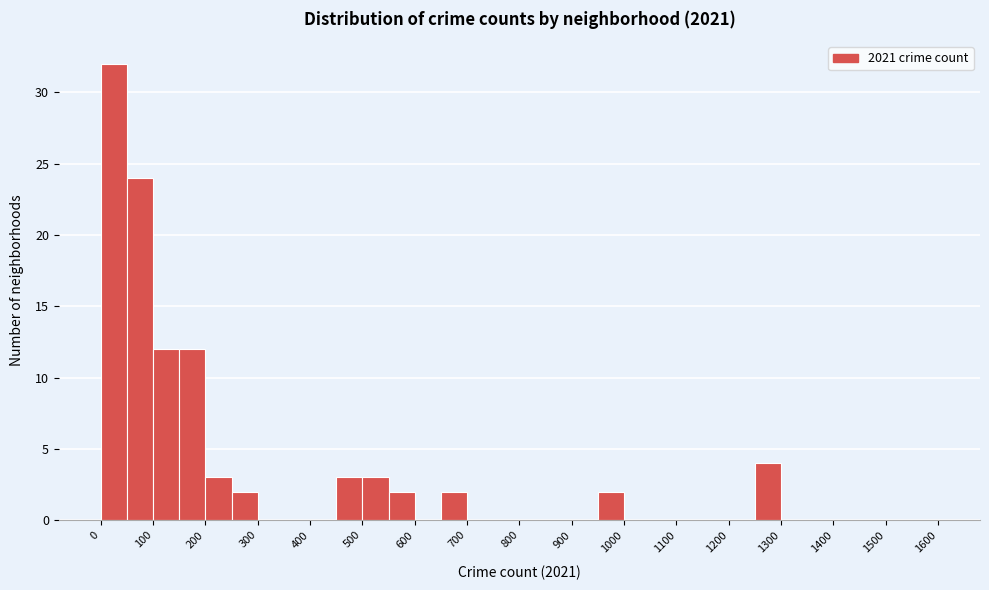

Reading left to right, transcribe this chart: for each bar, give the range it covers on the x-axis and its height. The values are not printed on the chart, so give them approximately, as read against the axis.

0 to 50: 32
50 to 100: 24
100 to 150: 12
150 to 200: 12
200 to 250: 3
250 to 300: 2
300 to 350: 0
350 to 400: 0
400 to 450: 0
450 to 500: 3
500 to 550: 3
550 to 600: 2
600 to 650: 0
650 to 700: 2
700 to 750: 0
750 to 800: 0
800 to 850: 0
850 to 900: 0
900 to 950: 0
950 to 1000: 2
1000 to 1050: 0
1050 to 1100: 0
1100 to 1150: 0
1150 to 1200: 0
1200 to 1250: 0
1250 to 1300: 4
1300 to 1350: 0
1350 to 1400: 0
1400 to 1450: 0
1450 to 1500: 0
1500 to 1550: 0
1550 to 1600: 0